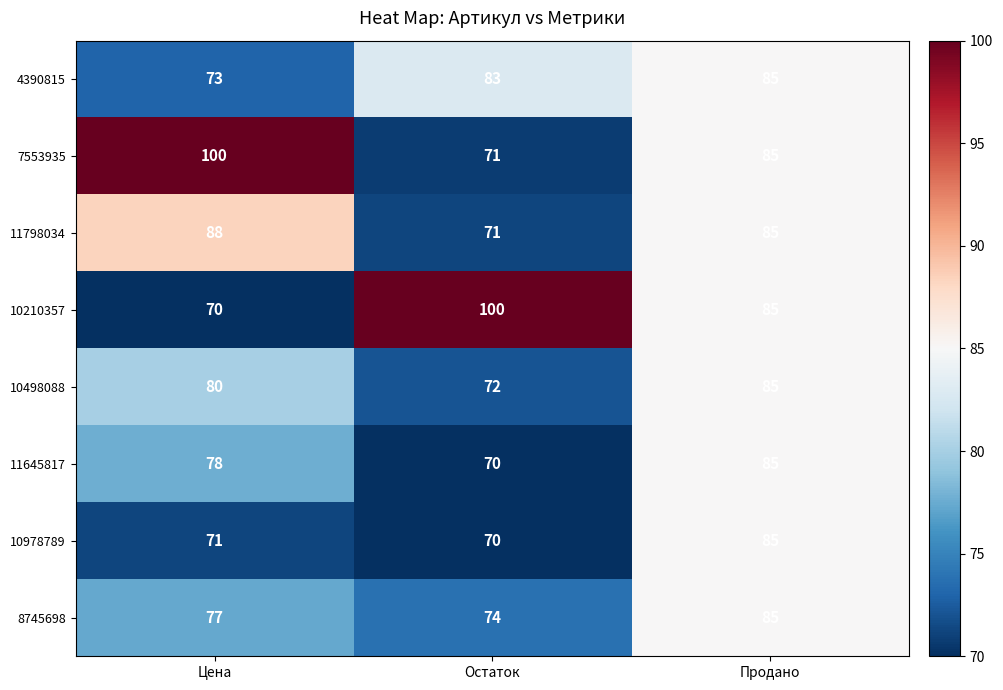

At which label is 10210357 closest to 85?

Продано